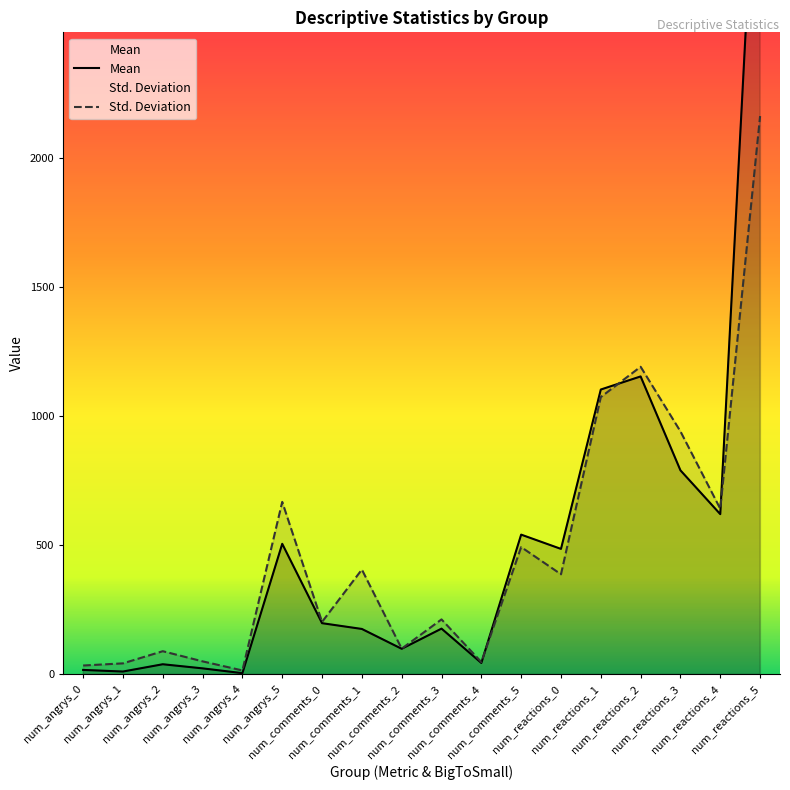

Reading left to right, what are all the values shown in this chart?

Mean: 17.3	11.1	39.3	23.3	4.8	506.0	198.4	176.0	99.2	177.3	44.3	541.5	486.3	1103.9	1154.6	790.7	620.9	3554.3
Std. Deviation: 34.4	42.7	89.8	50.5	15.2	668.4	203.4	406.2	99.7	213.1	47.9	493.3	387.9	1074.7	1192.1	941.6	641.8	2163.5